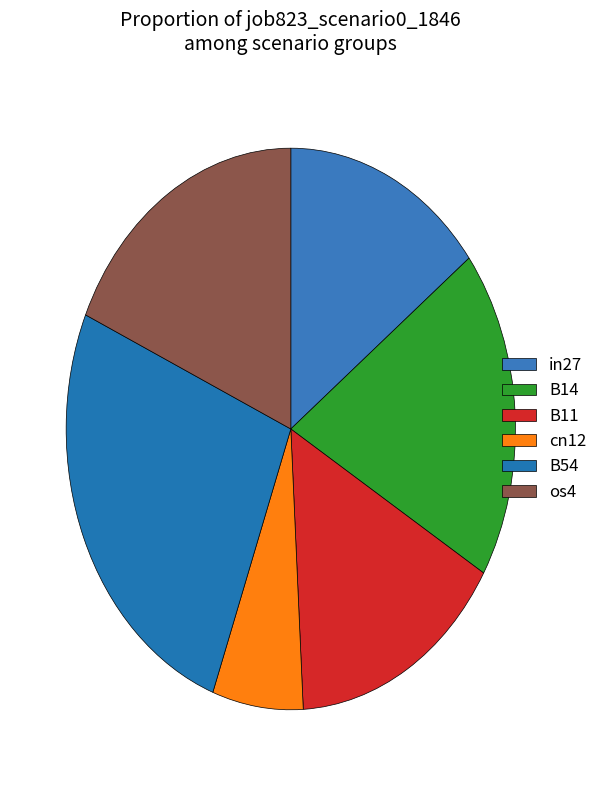

Is there any slice that represents more than half of the pie?

No